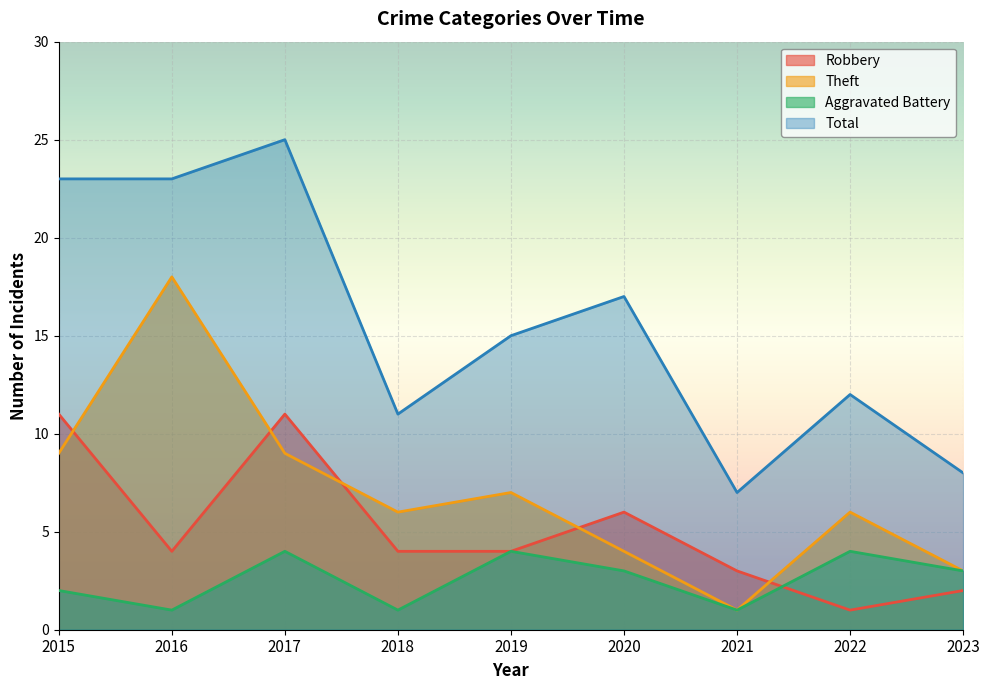

How many data points in Total are less than 15?

4